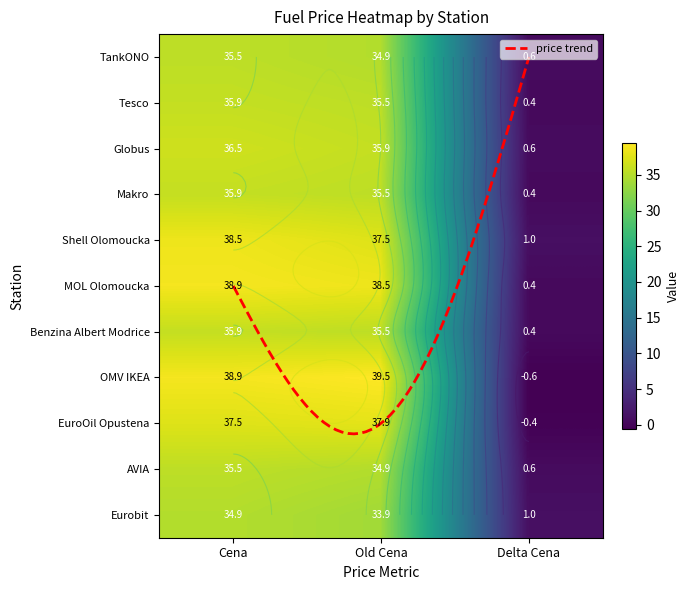

Is it true that Makro equals 48.0 at Old Cena?

False